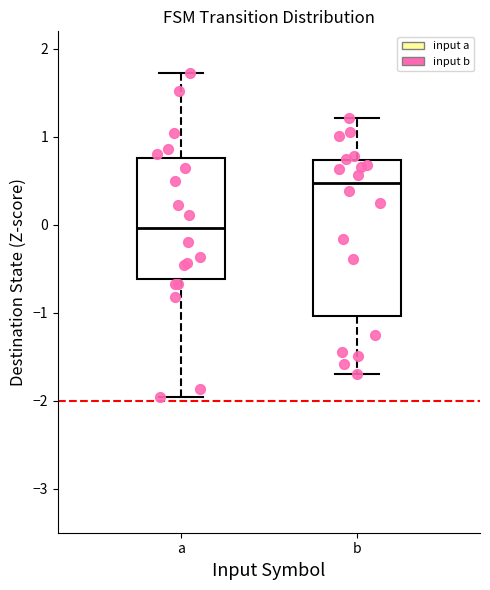

Where does the median line of the box for b sit on the y-axis? The values are not printed on the chart, so give them approximately, as read against the axis.

0.5